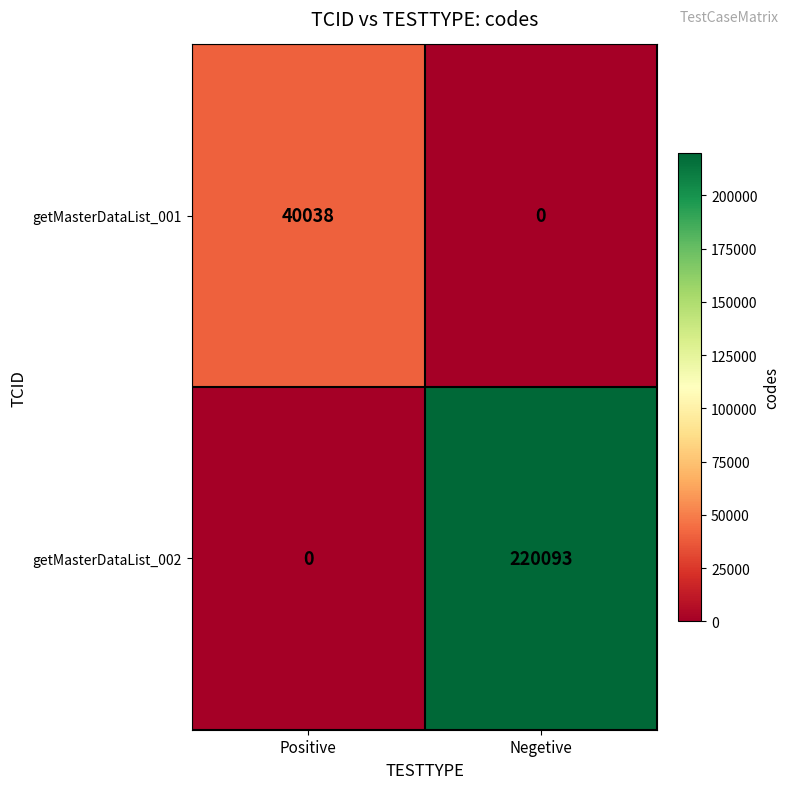

What is the total value across all series at Positive?

40038